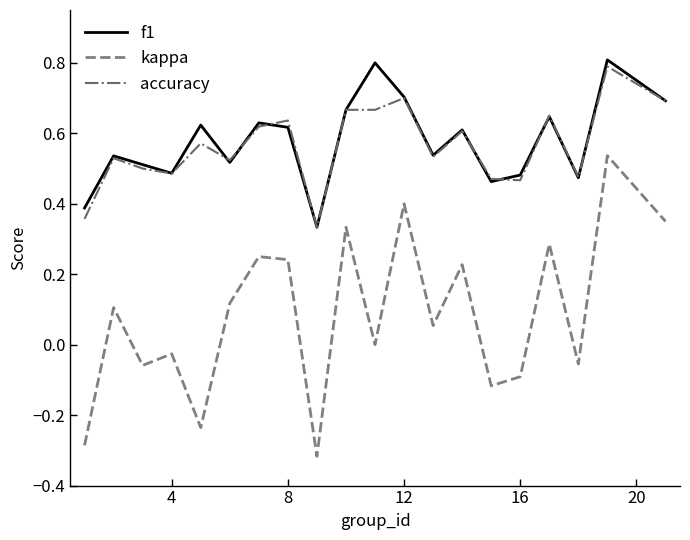

Which series has the widest spread of values?

kappa